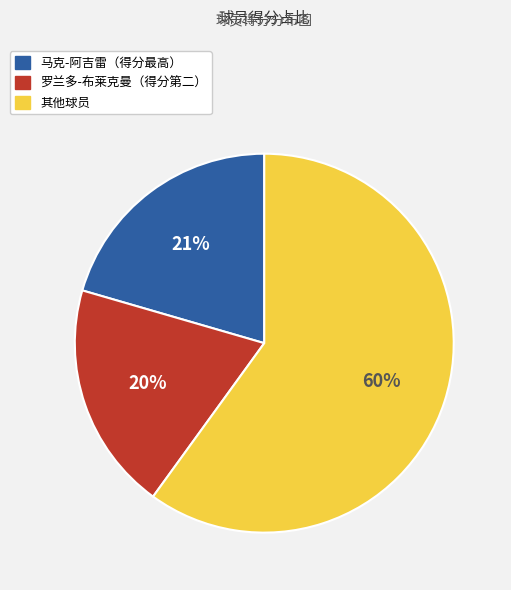

To the nearest percent, what is the average slice percentage?

33%